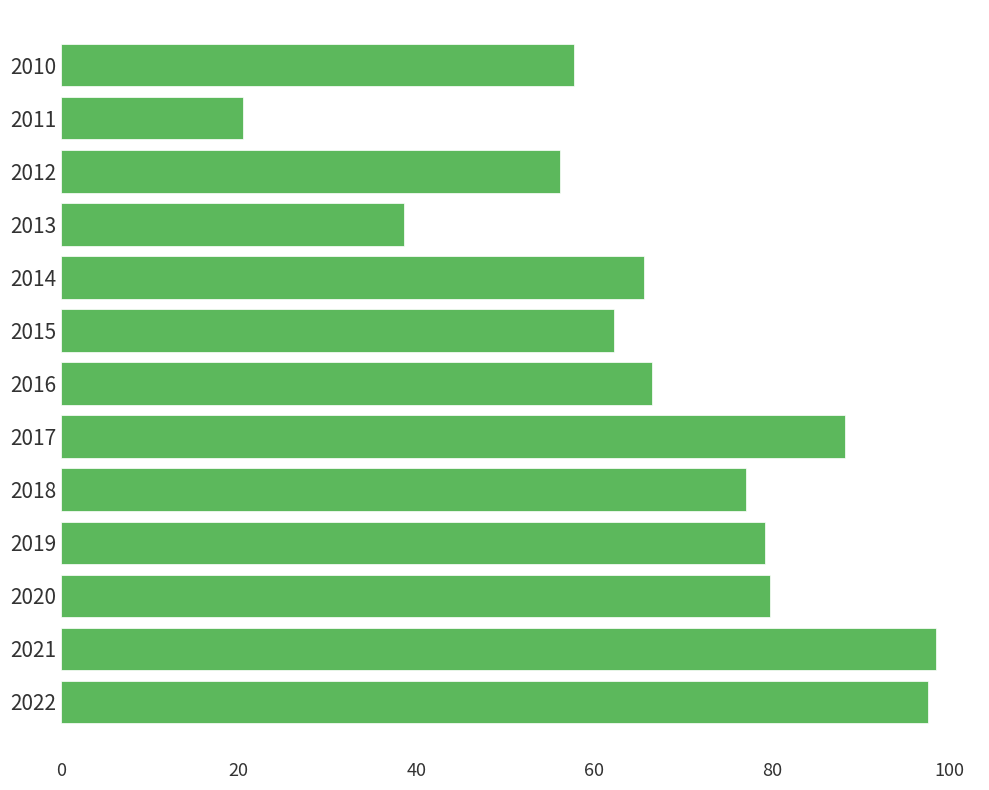

The chart shows a value of 77.1 at 2018. True or false?

True